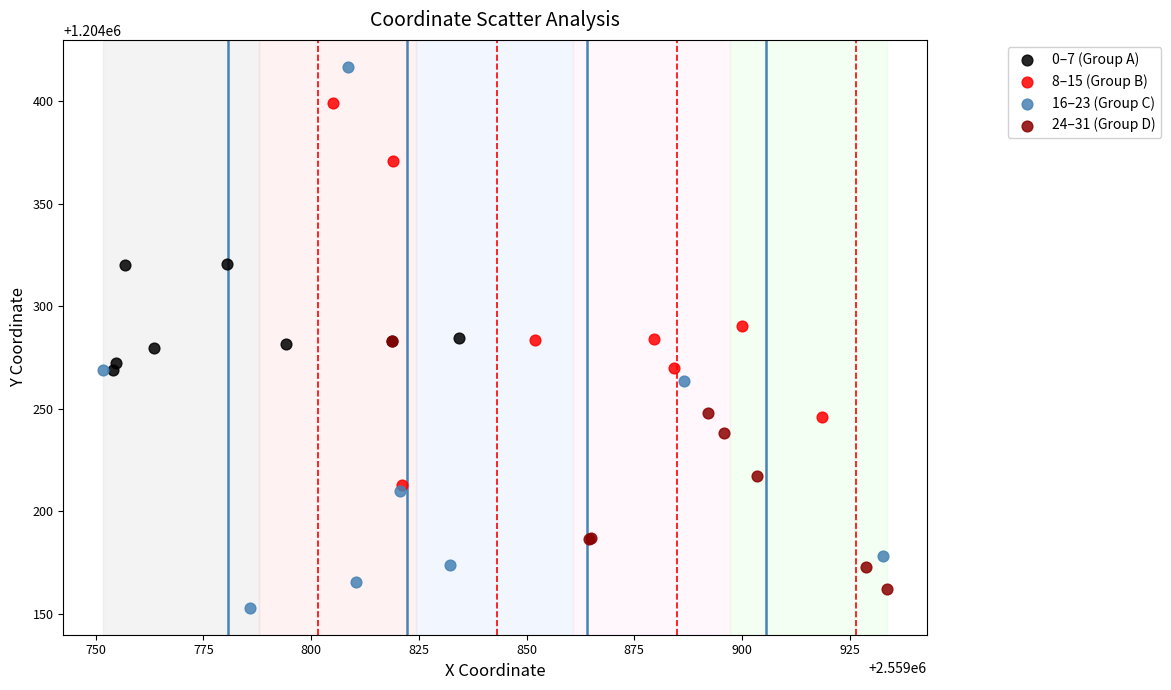

Which series contains the lowest Y value?

16–23 (Group C)